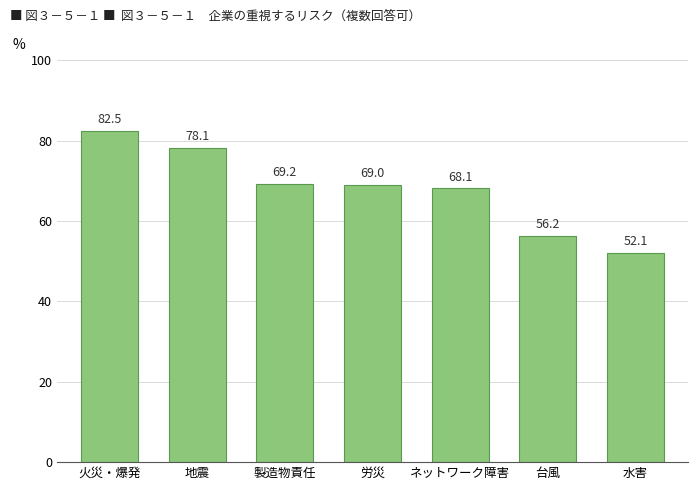

List the labels in order of value, largest first.

火災・爆発, 地震, 製造物責任, 労災, ネットワーク障害, 台風, 水害